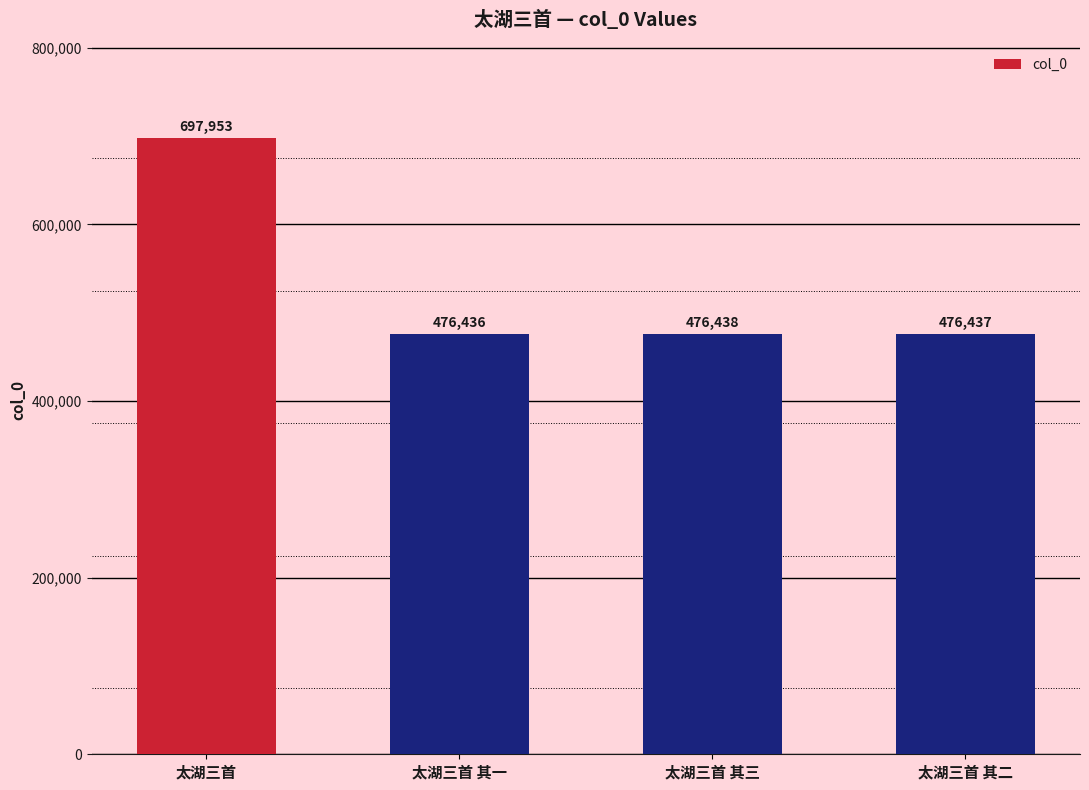

What is the smallest value displayed?

476436